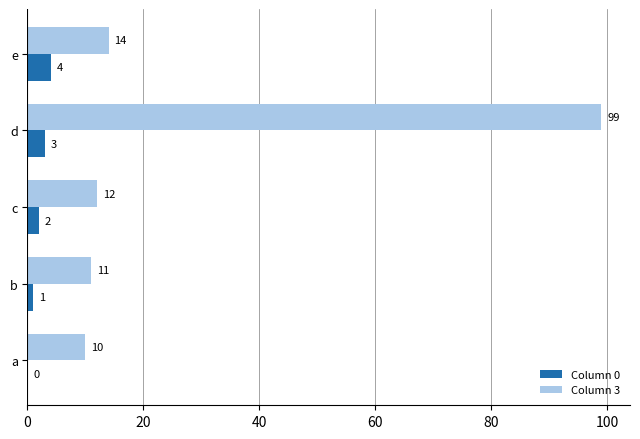

At which label does Column 0 reach its peak?

e